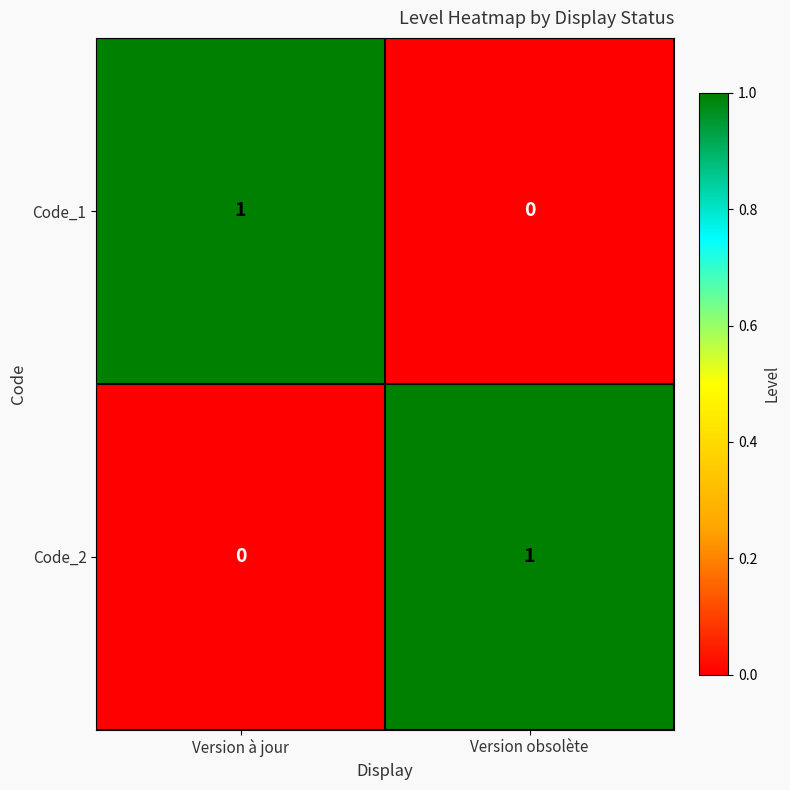

Reading left to right, extract all data points from this chart.

Code_1: 1	0
Code_2: 0	1